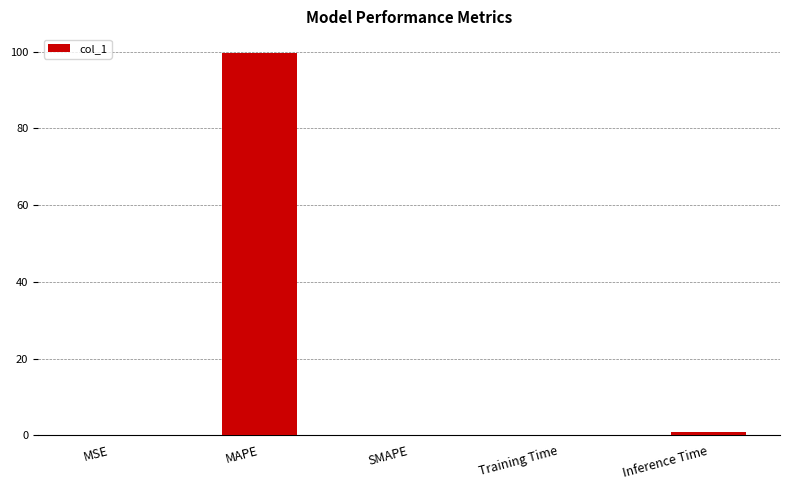

Are the bars horizontal?

No